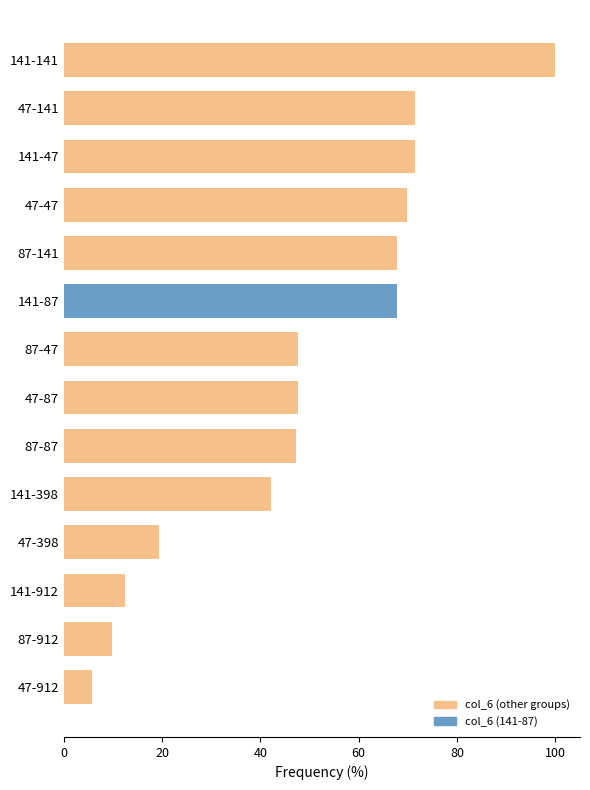

What is the maximum value shown in the chart?

100.0